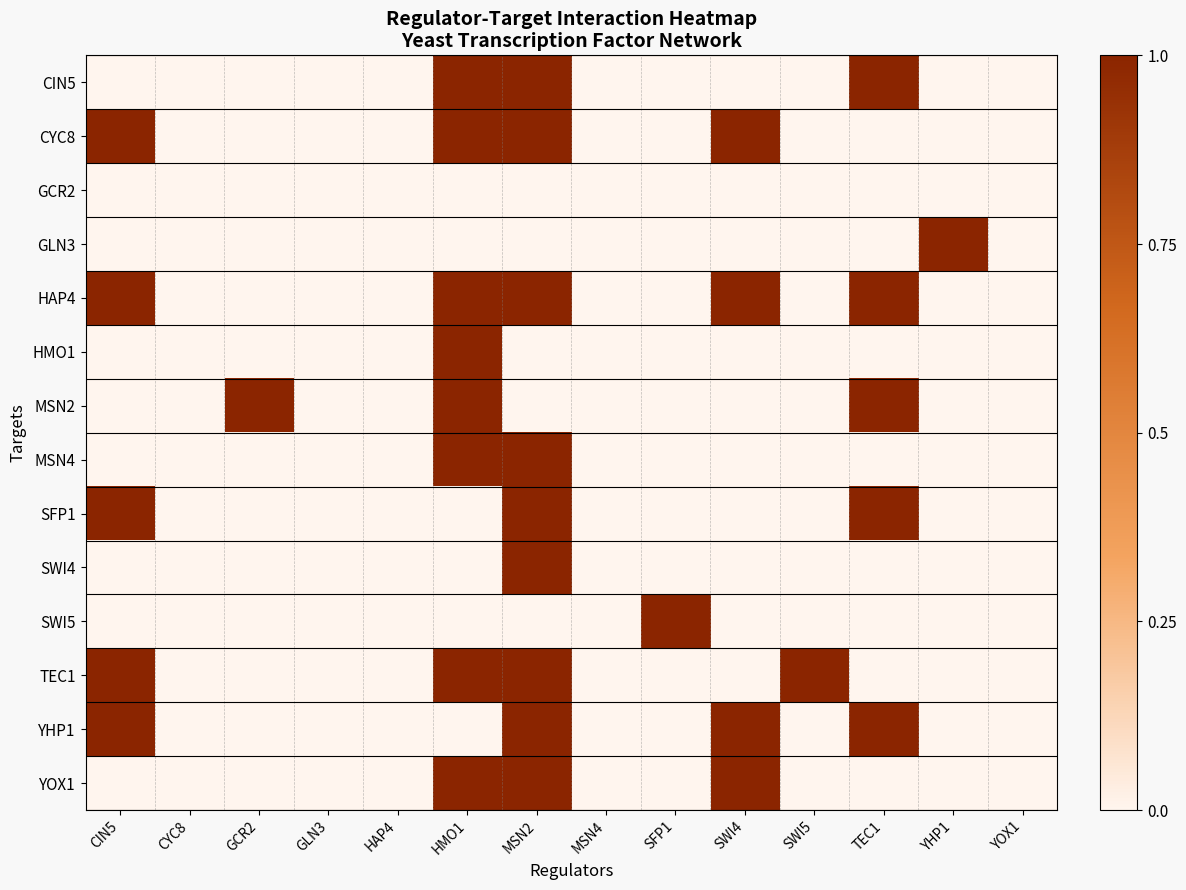

At how many categories does at least one series exceed 0?

9